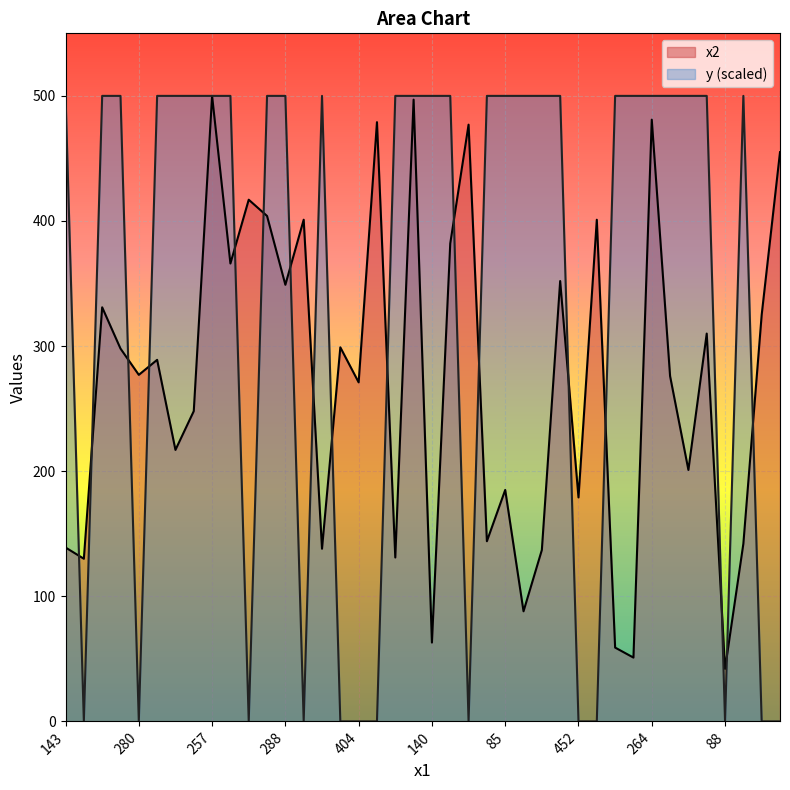

Count the number of data series in this chart.

2